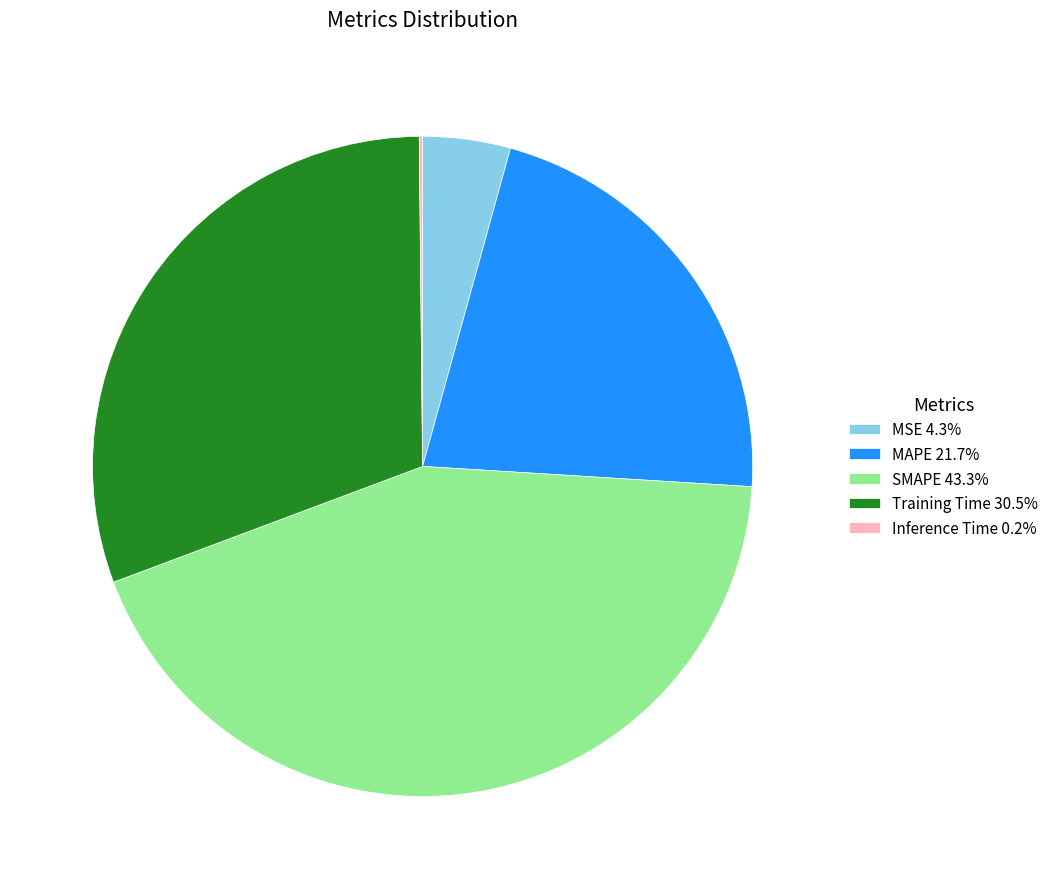

What is the ratio of the value at Training Time 30.5% to the value at SMAPE 43.3%?

0.7